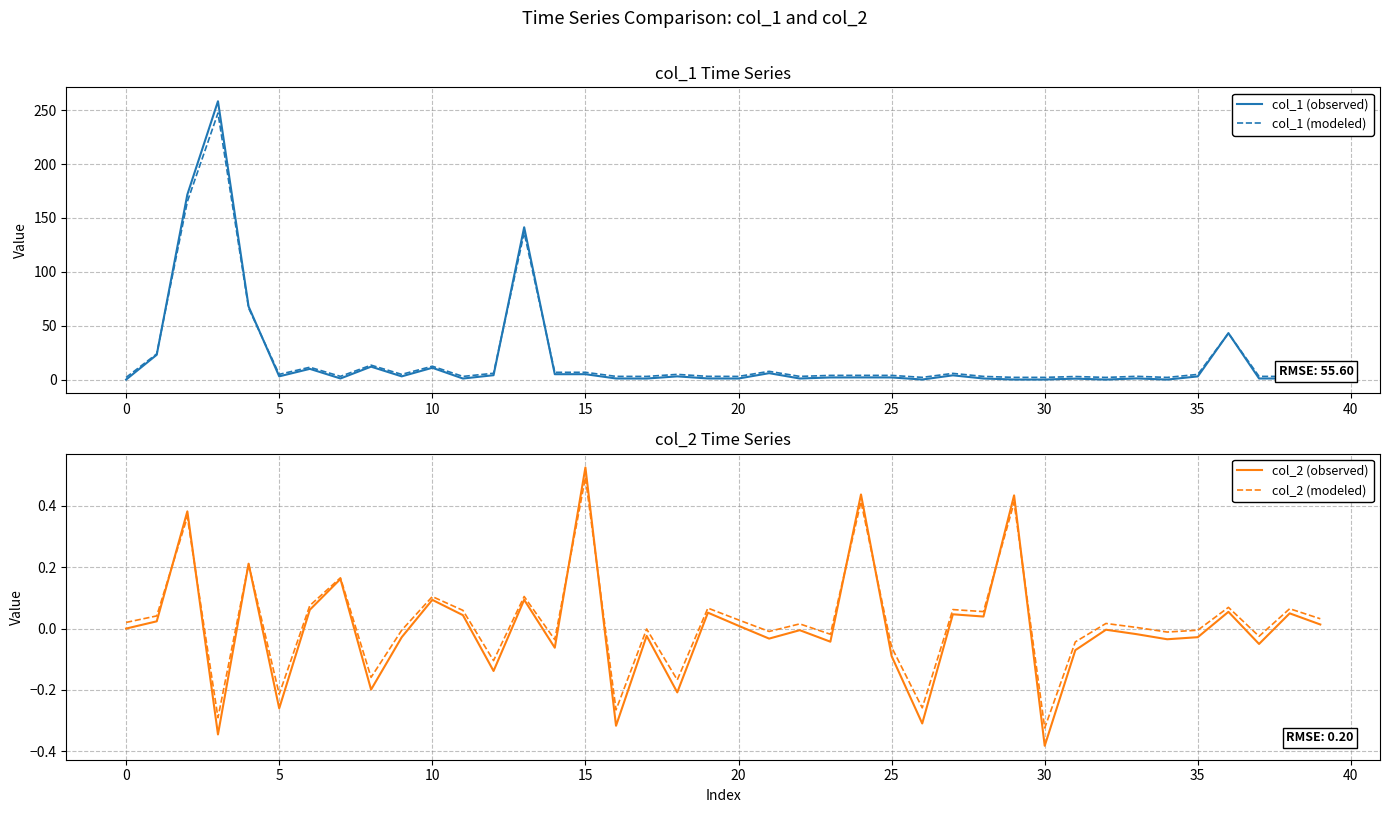

What is the highest value of the col_2 (observed) series?

0.5